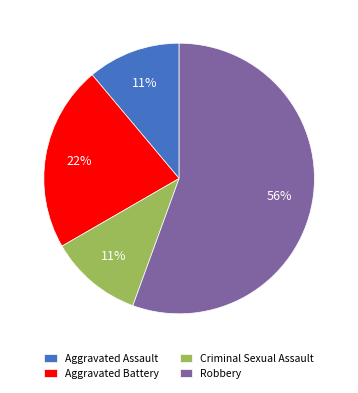

To the nearest percent, what is the combined percentage of Criminal Sexual Assault and Aggravated Battery?

33%